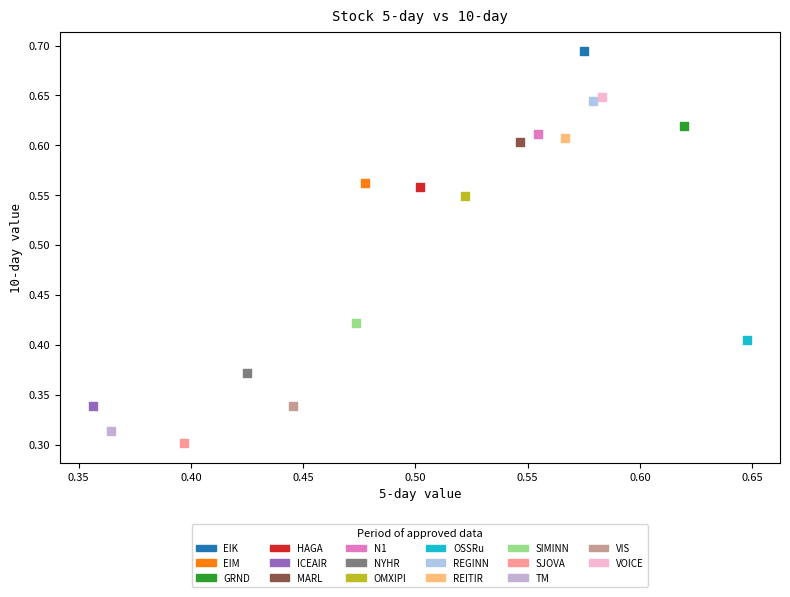

What are all the series names shown in the legend?

EIK, EIM, GRND, HAGA, ICEAIR, MARL, N1, NYHR, OMXIPI, OSSRu, REGINN, REITIR, SIMINN, SJOVA, TM, VIS, VOICE